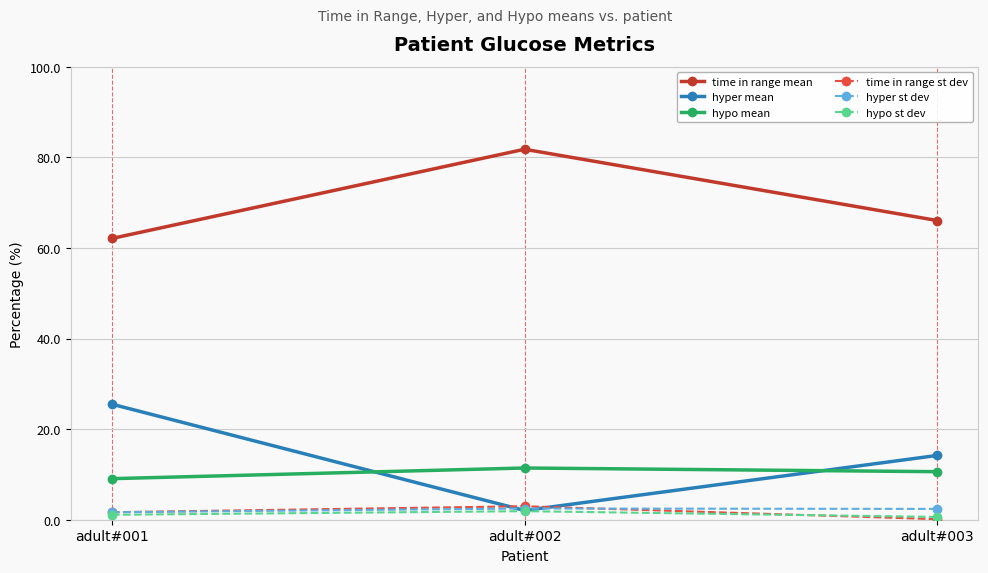

What is the difference between the maximum and second lowest values in the hyper mean series?

11.3